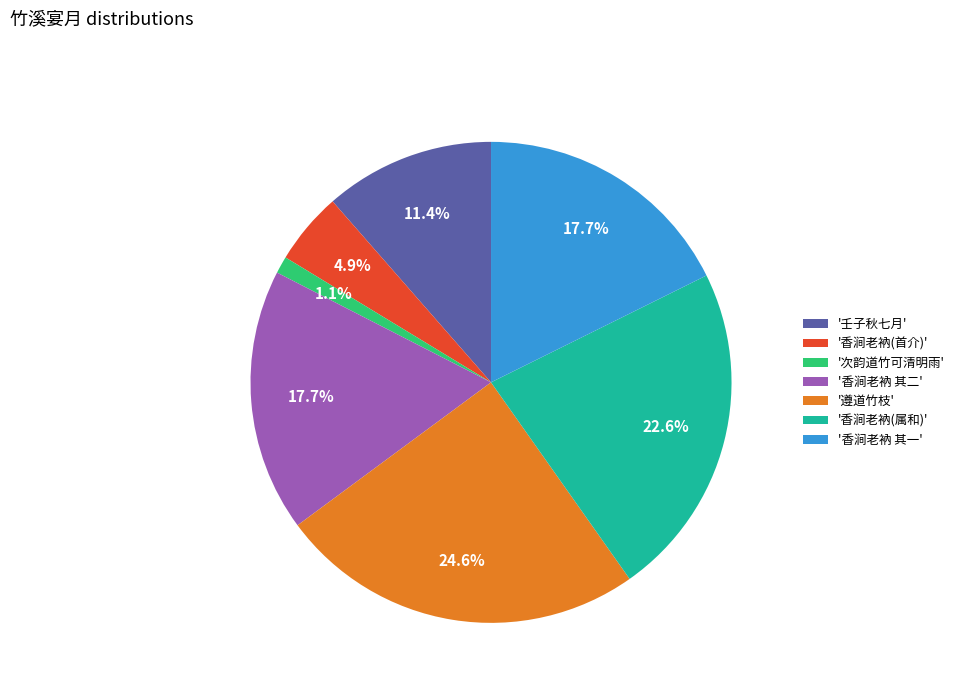

Which category has the smallest portion of the pie?

'次韵道竹可清明雨'